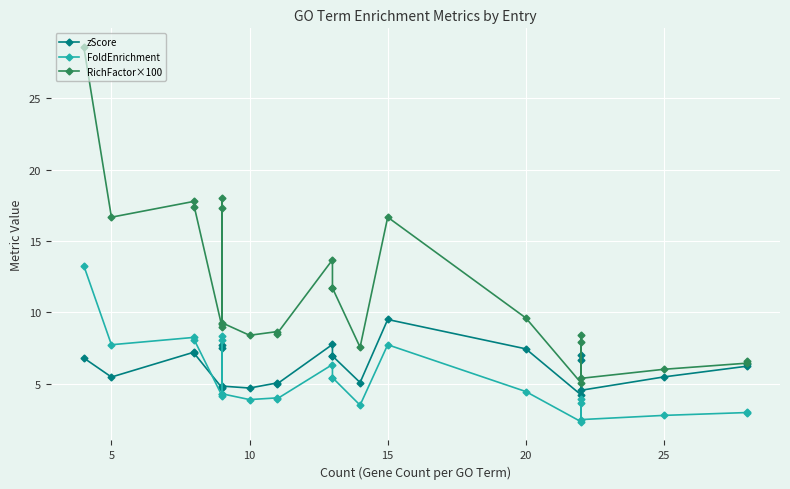

Between 15 and 13, which series saw the biggest shift?

RichFactor×100